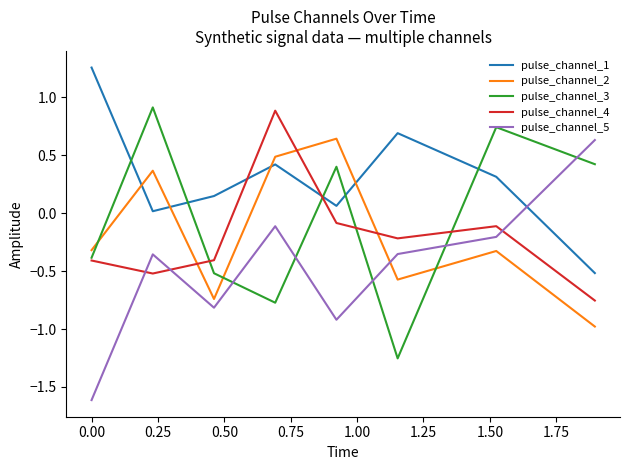

True or false: pulse_channel_3 and pulse_channel_1 cross at least once.

True